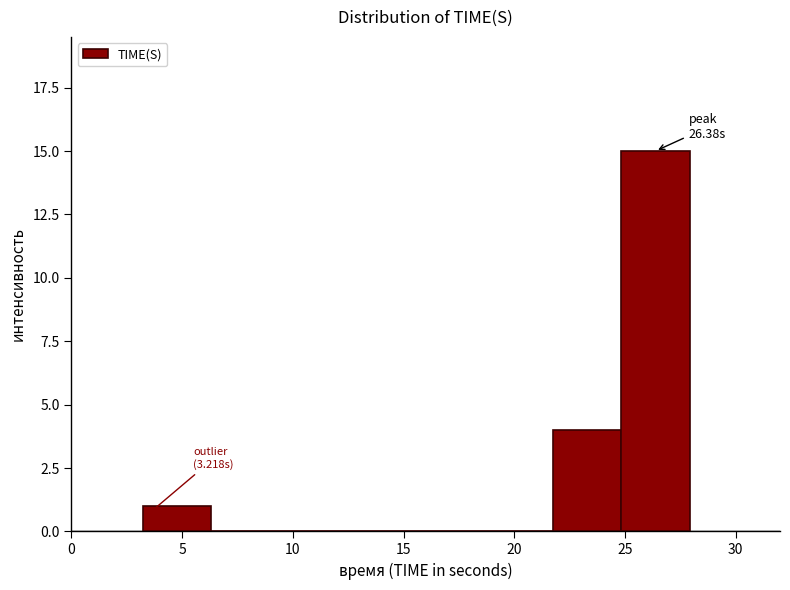

Which range on the x-axis has the tallest bar?

25.0 to 28.0